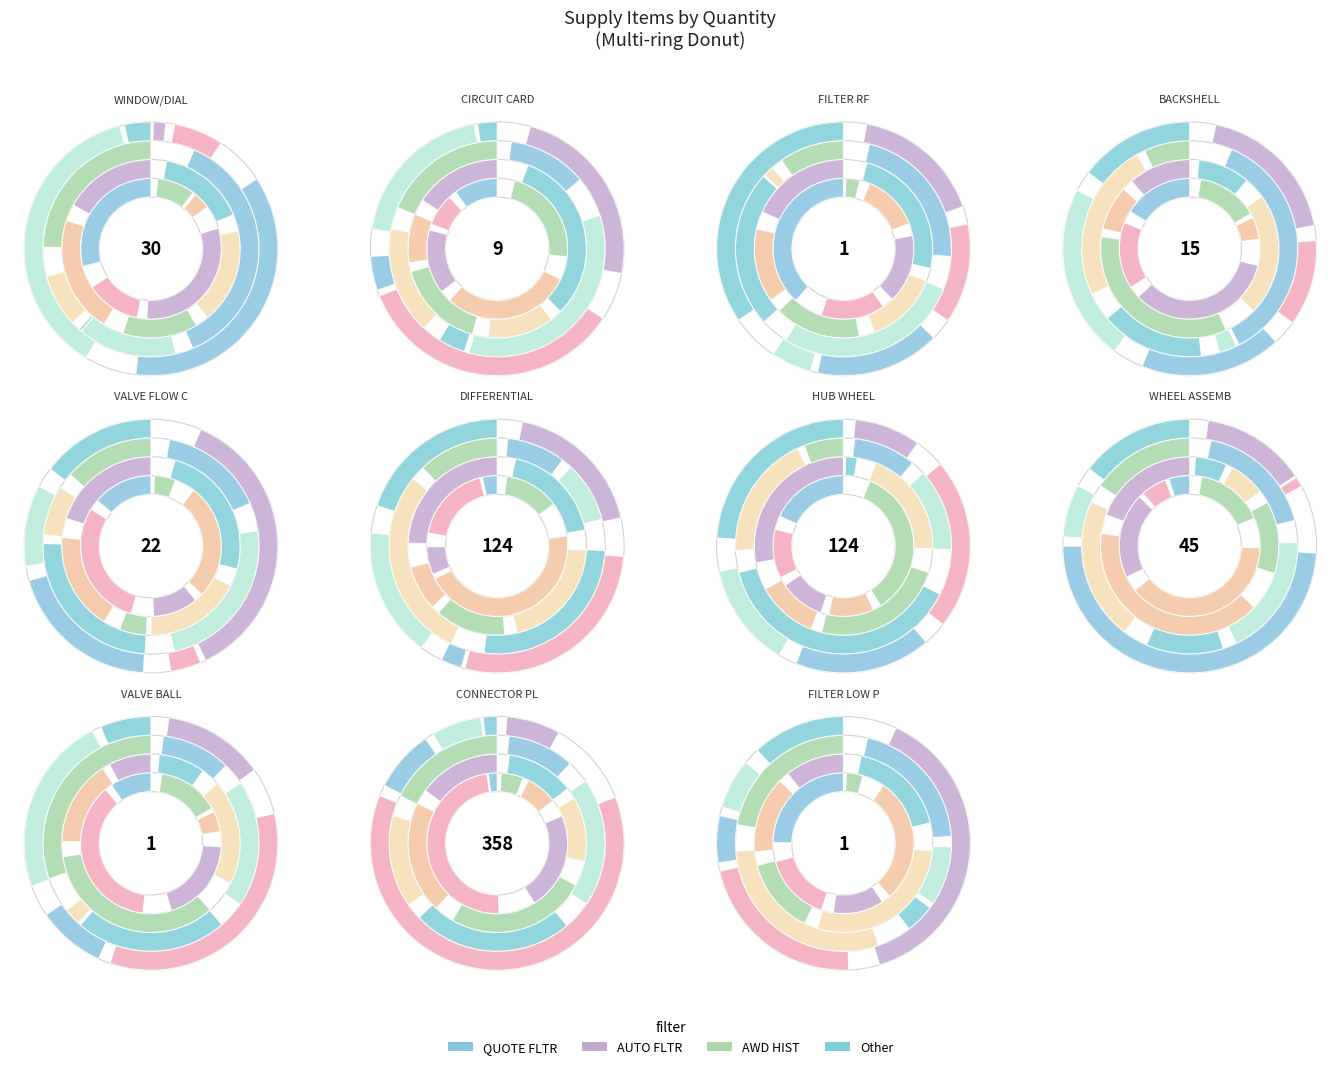

True or false: 5998014618672 accounts for 19% of the total.

True